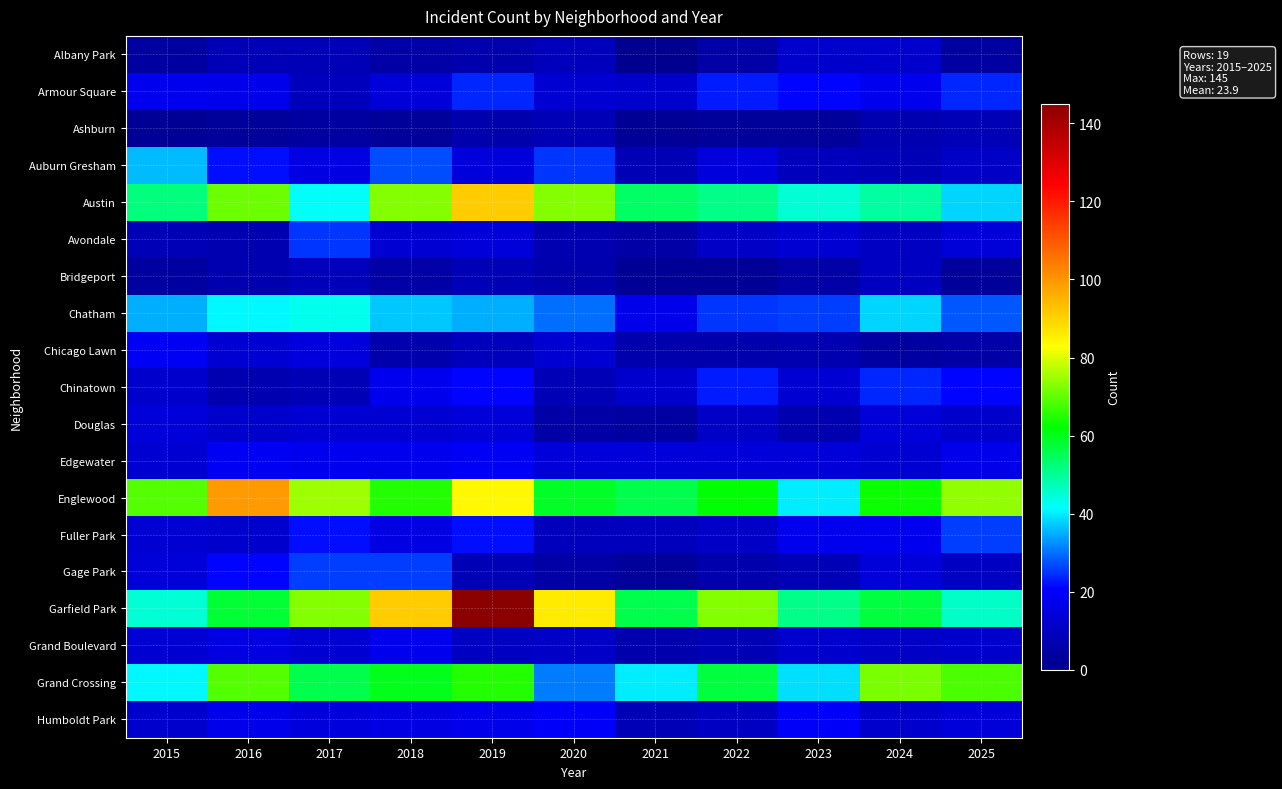

Which has a higher value, 2018 or 2015?

2018